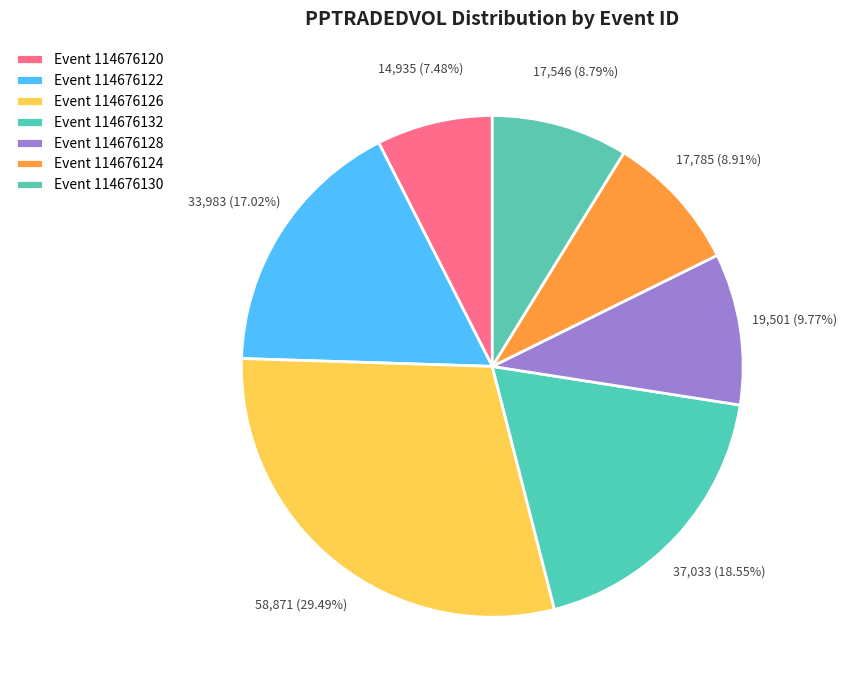

How many segments does this pie chart have?

7